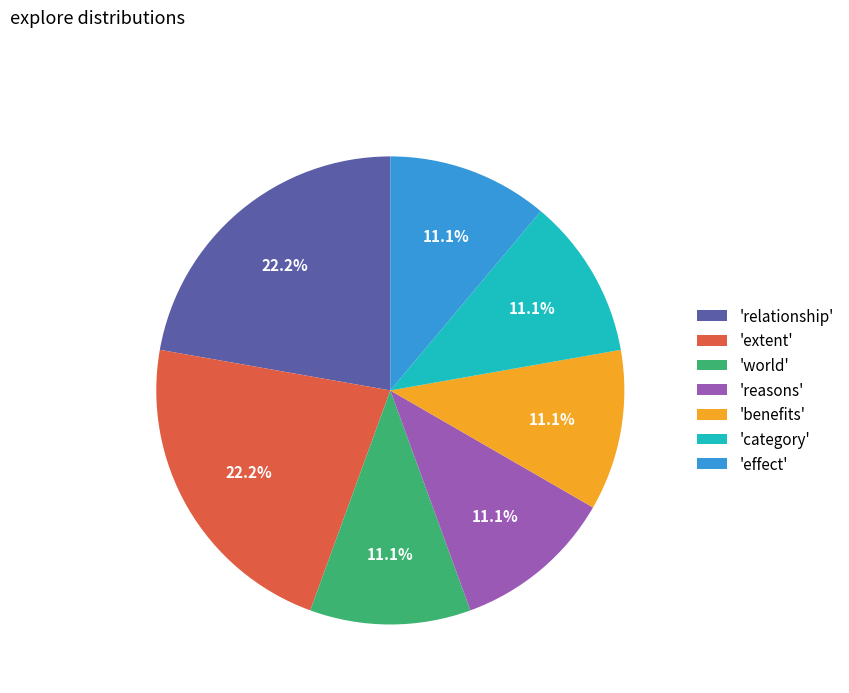

Count the number of slices in the pie.

7